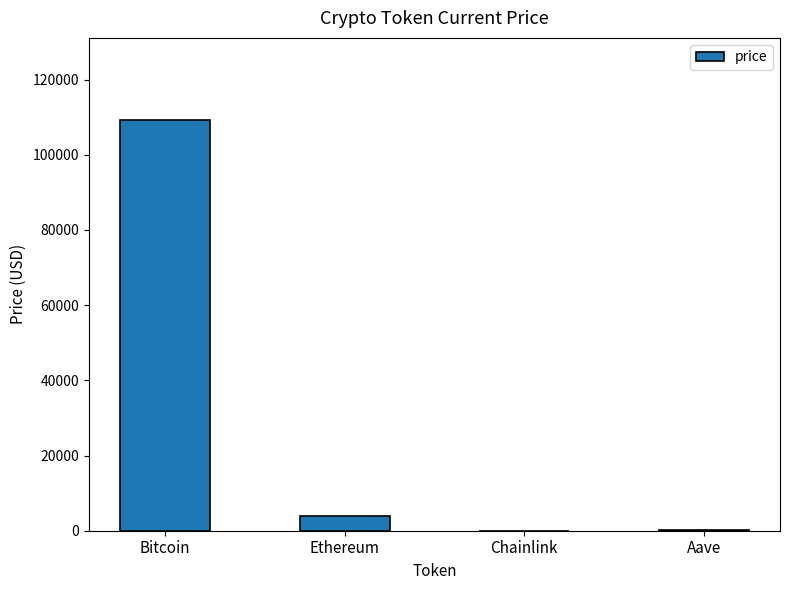

How many categories are shown in the chart?

4